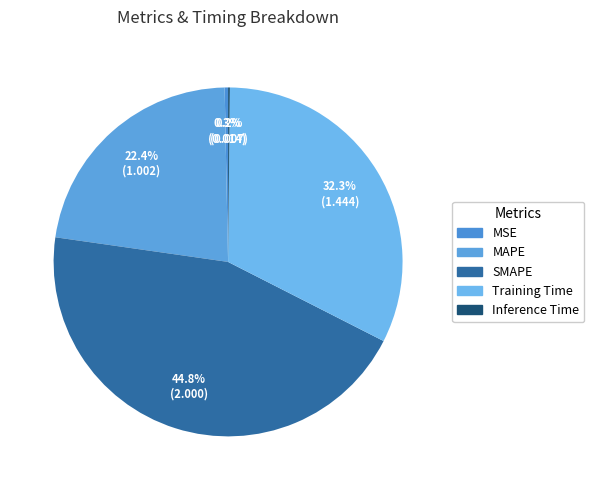

Which category has the smallest portion of the pie?

Inference Time